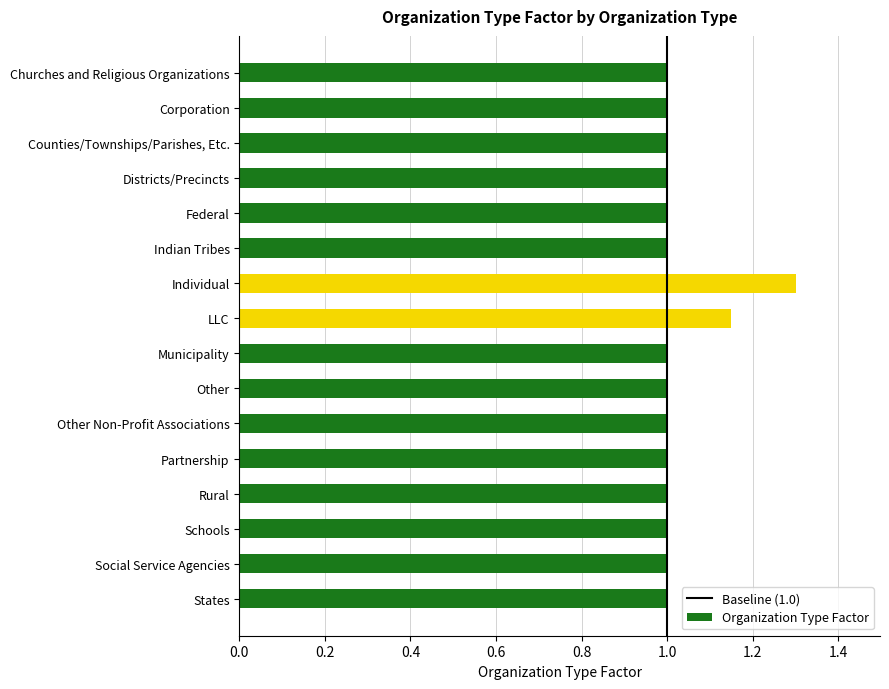

What is the label of the 14th bar from the bottom?

Counties/Townships/Parishes, Etc.